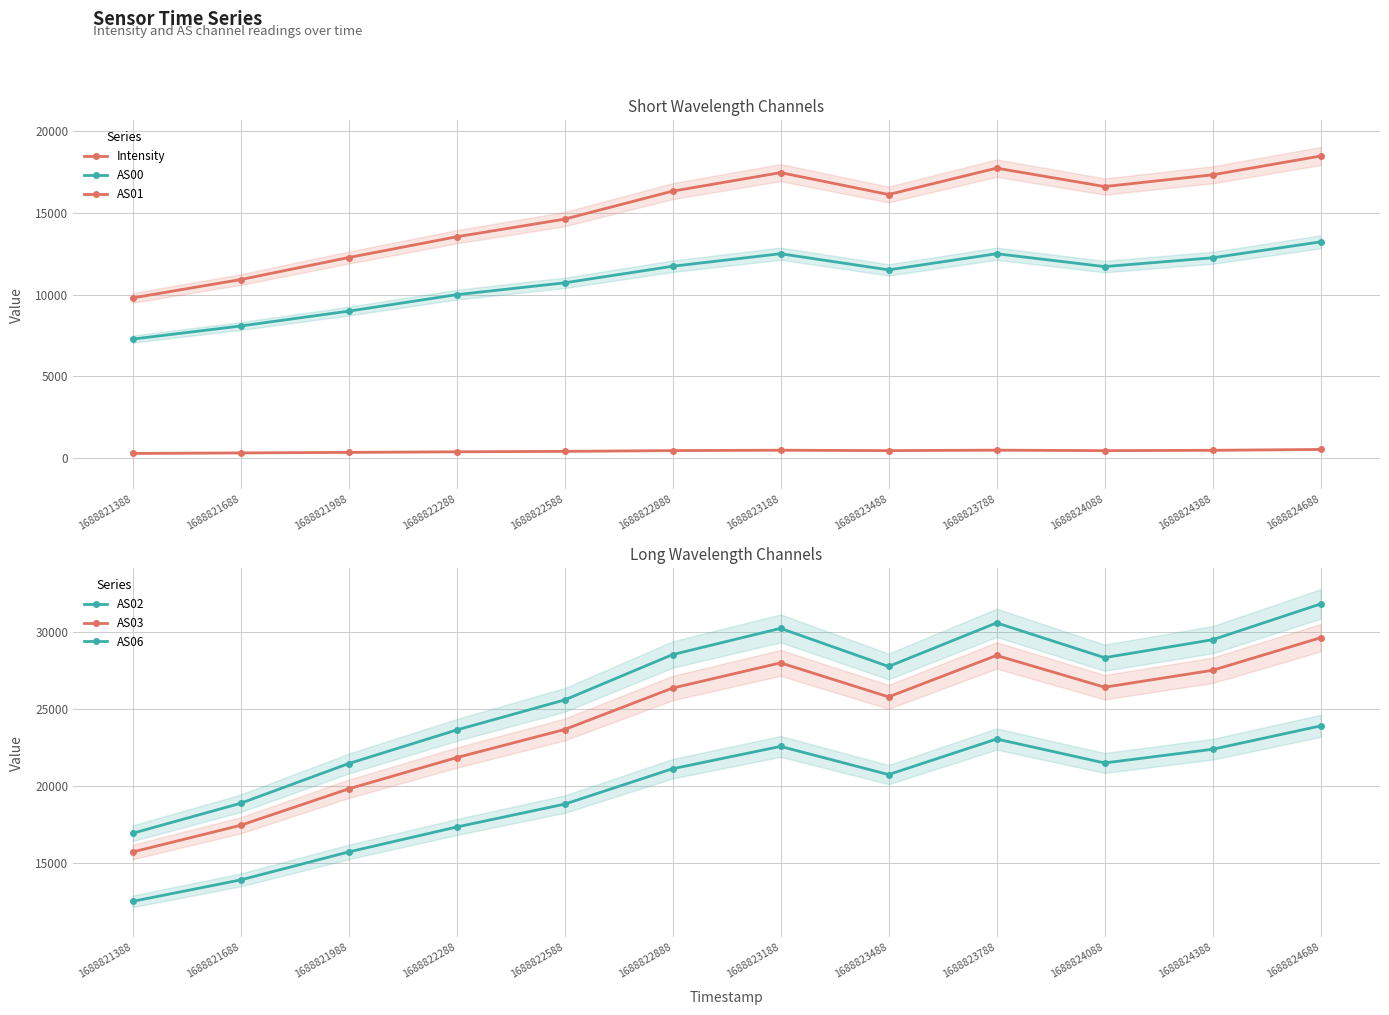

Reading left to right, extract all data points from this chart.

Intensity: 265.2	296.5	329.8	365.1	392.4	439.3	462.2	437.2	466.7	436.1	457.8	508.0
AS00: 7268.0	8072.0	8981.0	9991.0	10716.0	11733.0	12501.0	11512.0	12500.0	11712.0	12253.0	13227.0
AS01: 9793.0	10915.0	12266.0	13538.0	14620.0	16334.0	17470.0	16128.0	17745.0	16616.0	17335.0	18487.0
AS02: 12523.0	13910.0	15722.0	17338.0	18820.0	21113.0	22560.0	20735.0	23039.0	21488.0	22376.0	23889.0
AS03: 15720.0	17448.0	19808.0	21833.0	23654.0	26339.0	27972.0	25768.0	28452.0	26395.0	27492.0	29599.0
AS06: 16932.0	18874.0	21447.0	23623.0	25569.0	28507.0	30207.0	27739.0	30563.0	28308.0	29471.0	31787.0